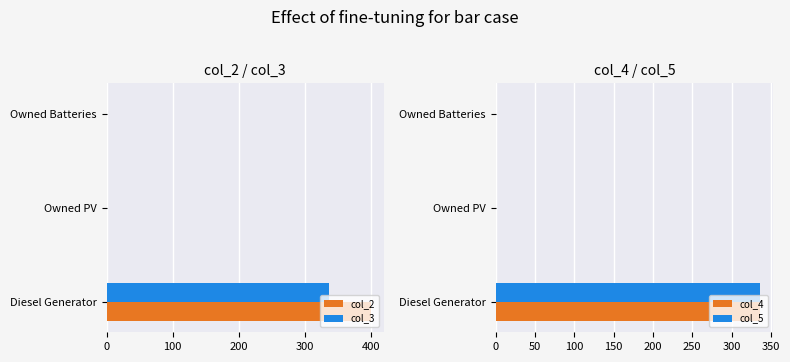

Is it true that col_3 equals 336 at Diesel Generator?

True